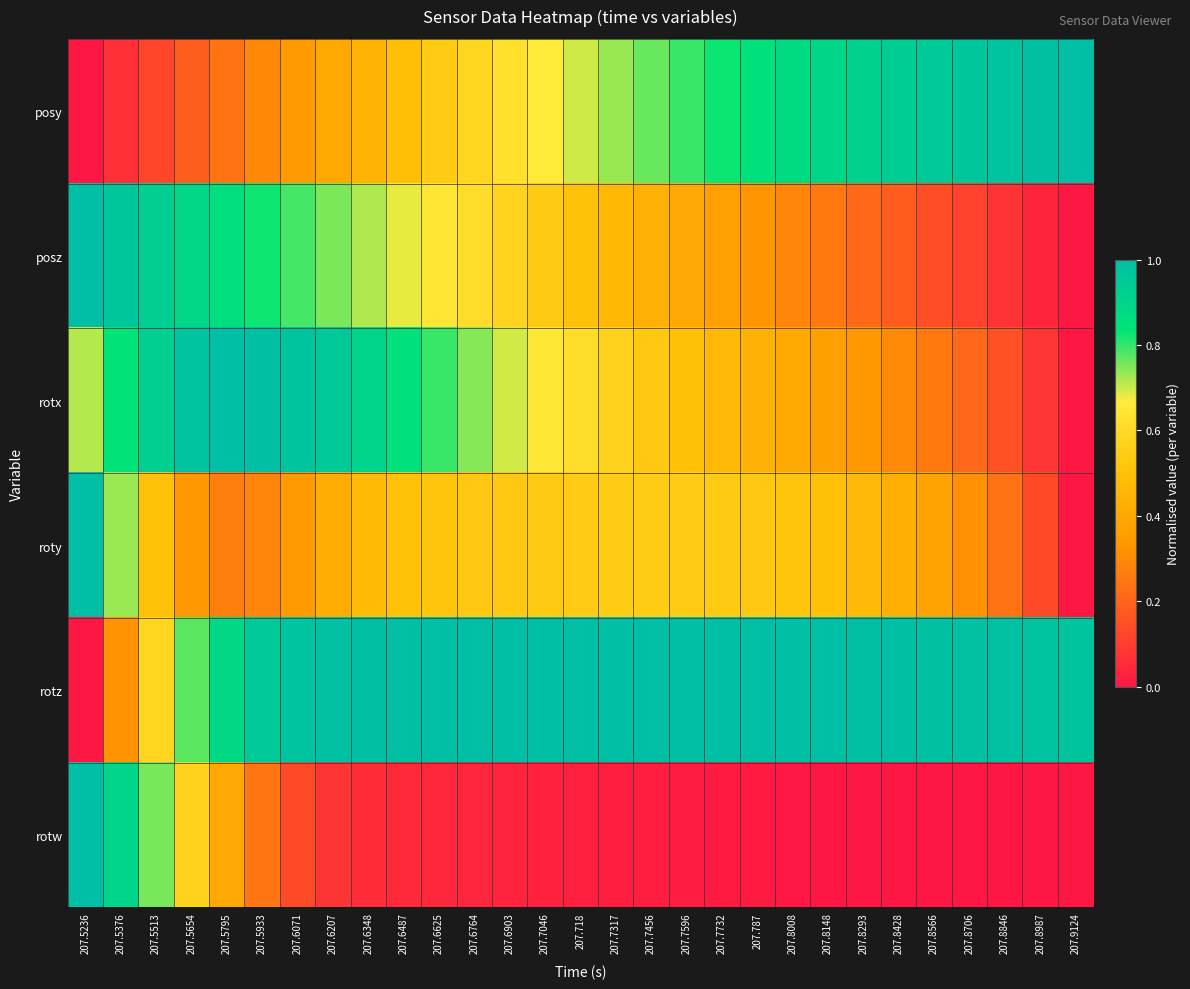

Which label corresponds to the smallest value in the chart?

207.5236